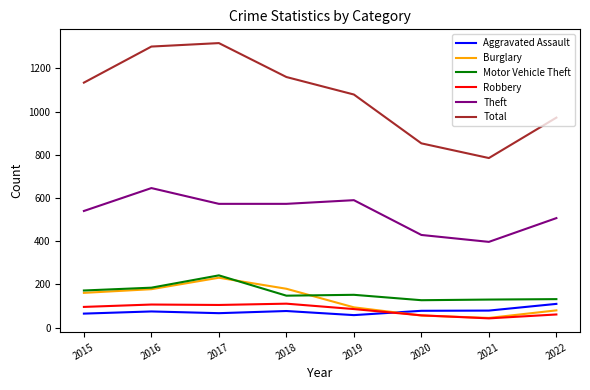

Is the value of Motor Vehicle Theft at 2020 greater than the value of Burglary at 2021?

Yes